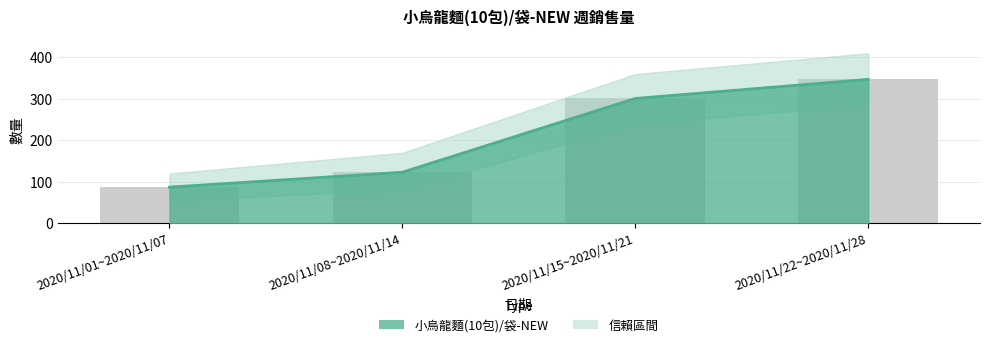

List the labels in order of value, smallest first.

2020/11/01~2020/11/07, 2020/11/08~2020/11/14, 2020/11/15~2020/11/21, 2020/11/22~2020/11/28